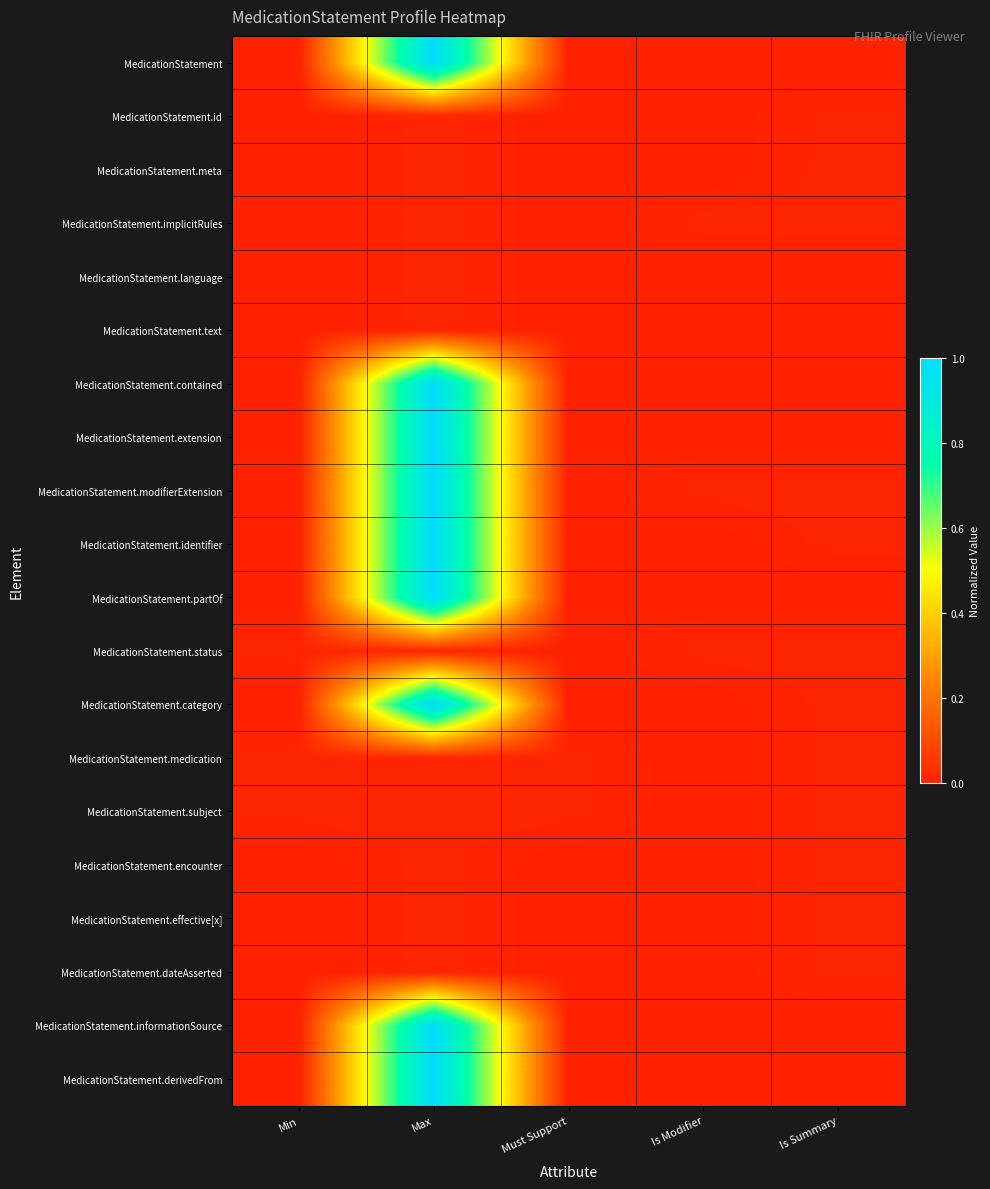

How many series are shown in this chart?

20